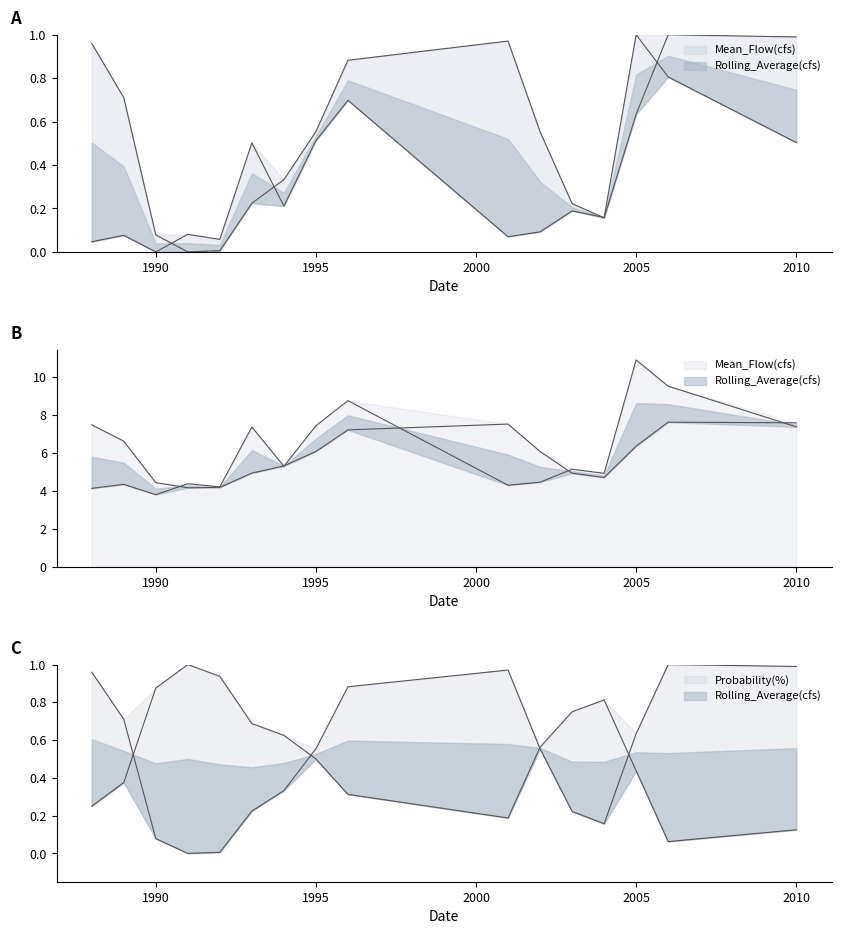

True or false: Rolling_Average(cfs) has a value of 0.1 at 2004.

False